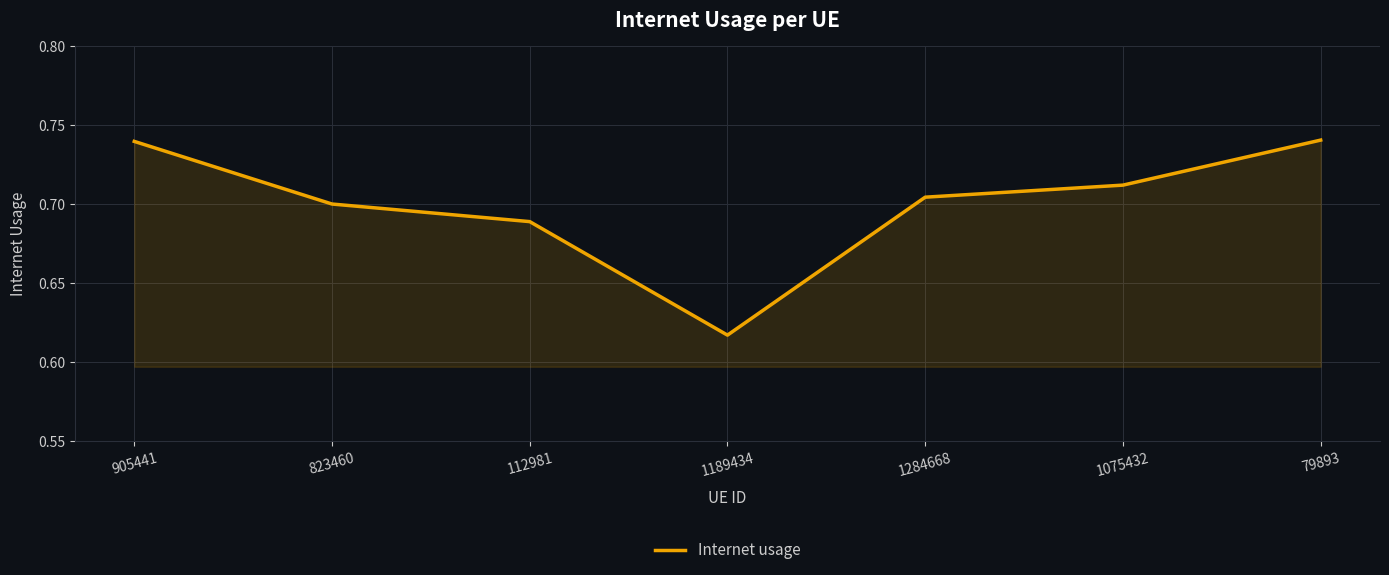

Between 905441 and 823460, which is larger?

905441